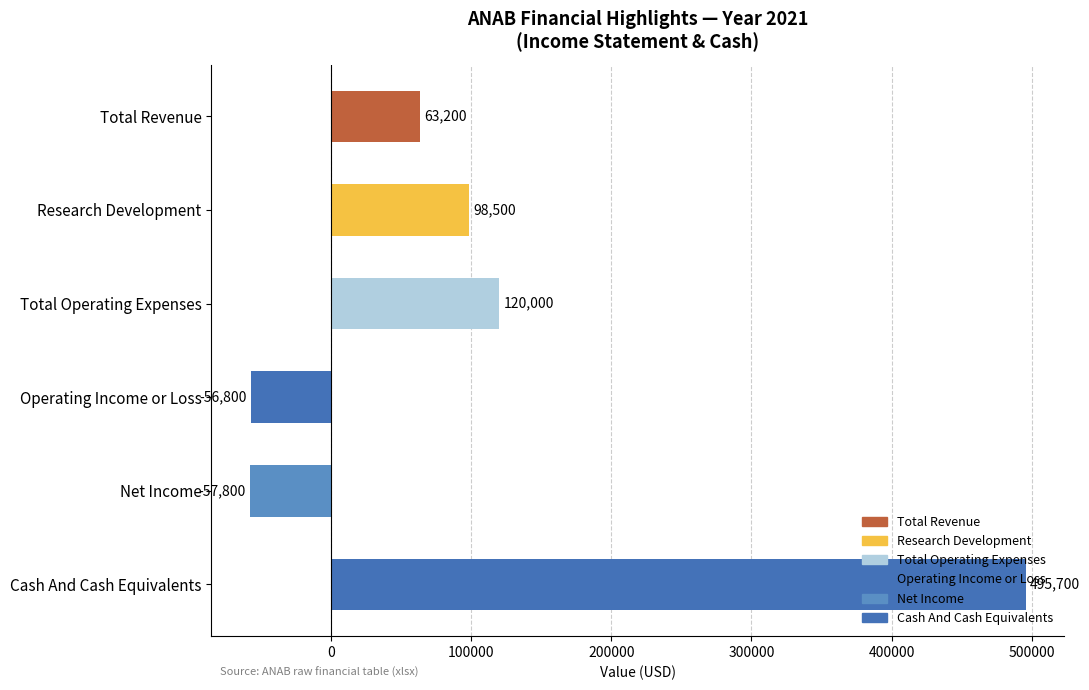

How many positive values are there?

4